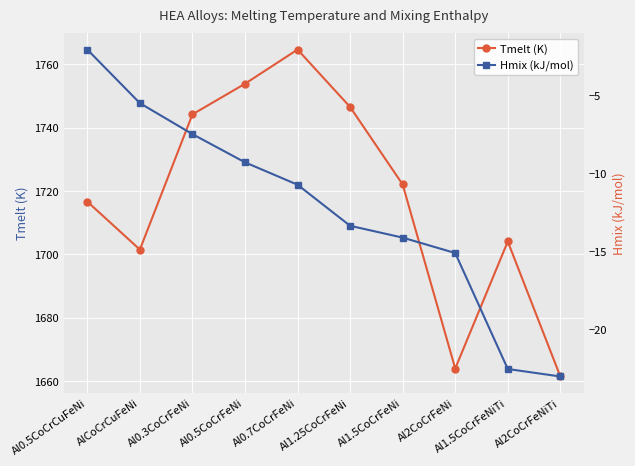

Reading left to right, transcribe all the data shown in this chart.

Tmelt (K): Al0.5CoCrCuFeNi=1716.6	AlCoCrCuFeNi=1701.5	Al0.3CoCrFeNi=1744.2	Al0.5CoCrFeNi=1753.9	Al0.7CoCrFeNi=1764.6	Al1.25CoCrFeNi=1746.5	Al1.5CoCrFeNi=1722.0	Al2CoCrFeNi=1663.9	Al1.5CoCrFeNiTi=1704.0	Al2CoCrFeNiTi=1661.4
Hmix (kJ/mol): Al0.5CoCrCuFeNi=-2.1	AlCoCrCuFeNi=-5.5	Al0.3CoCrFeNi=-7.5	Al0.5CoCrFeNi=-9.3	Al0.7CoCrFeNi=-10.7	Al1.25CoCrFeNi=-13.4	Al1.5CoCrFeNi=-14.1	Al2CoCrFeNi=-15.1	Al1.5CoCrFeNiTi=-22.5	Al2CoCrFeNiTi=-23.0